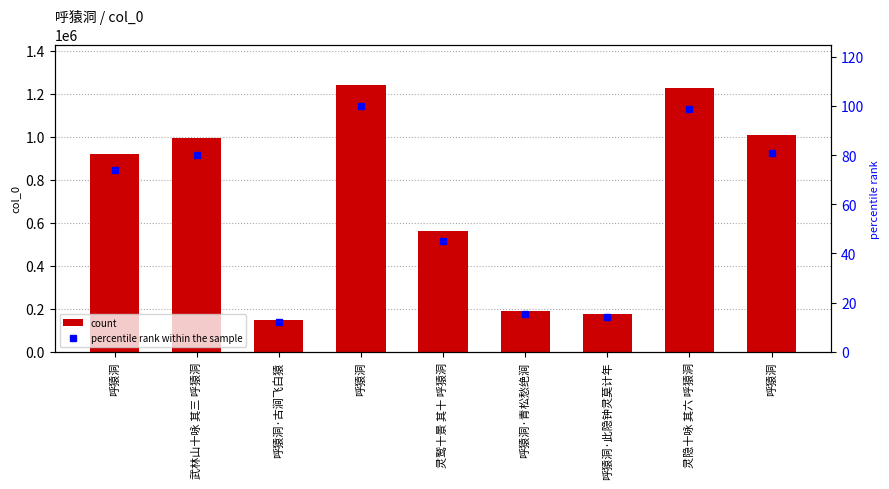

Which series has the largest total across all categories?

count